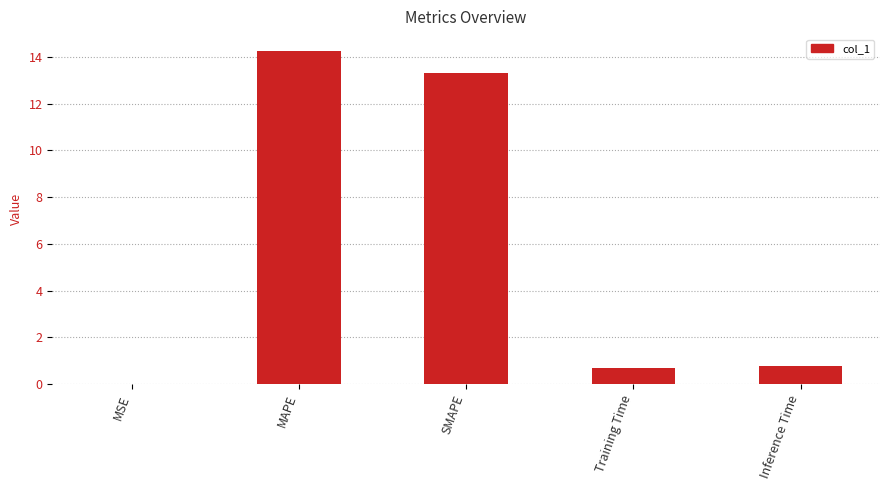

What is the change in value from MAPE to SMAPE?

-0.9